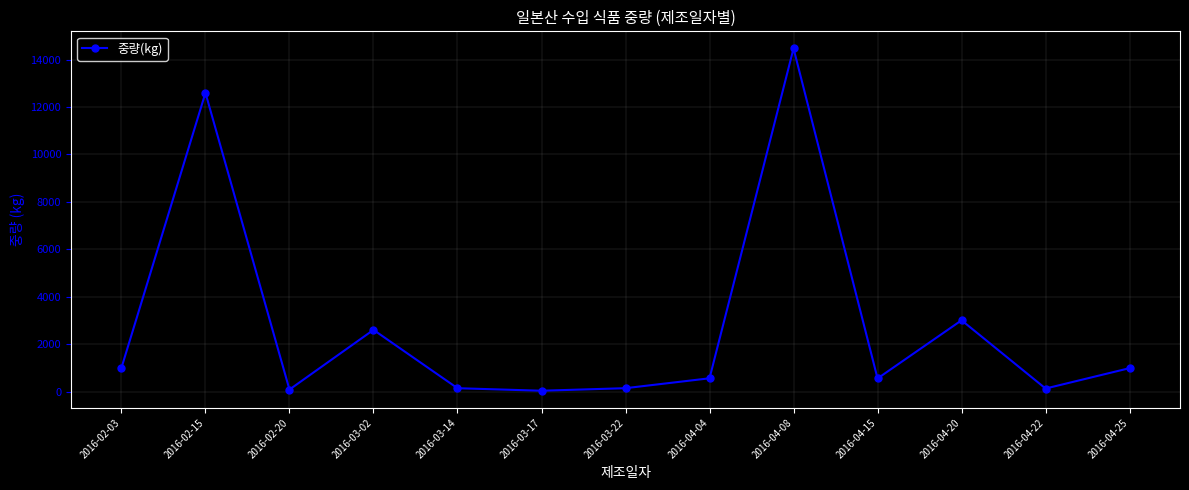

What is the label of the 9th point from the left?

2016-04-08